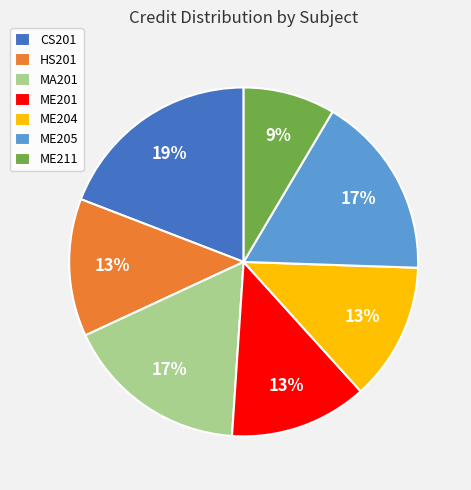

Do ME205 and CS201 together represent more than half of the pie?

No